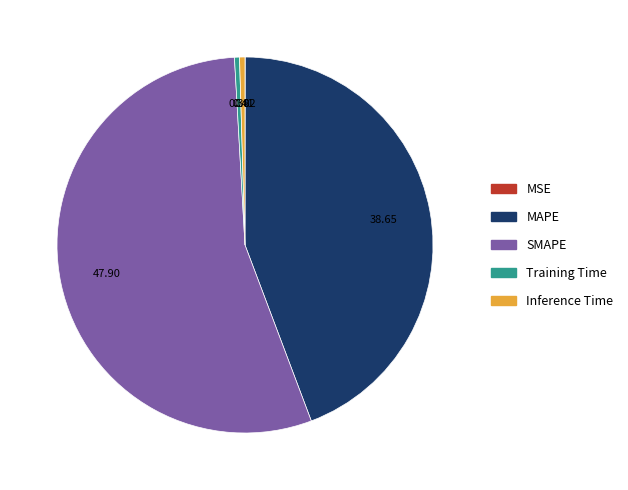

Which slice is the largest?

SMAPE